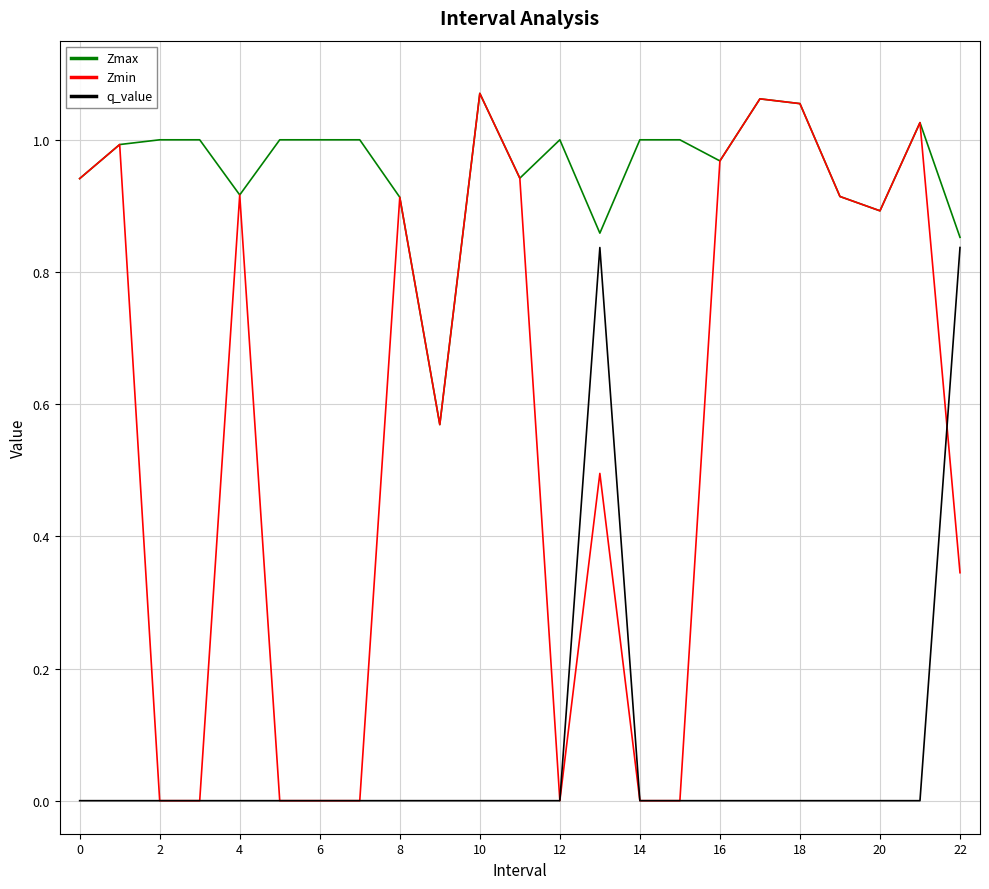

Rank the series by their average value, from lowest to highest.

q_value, Zmin, Zmax